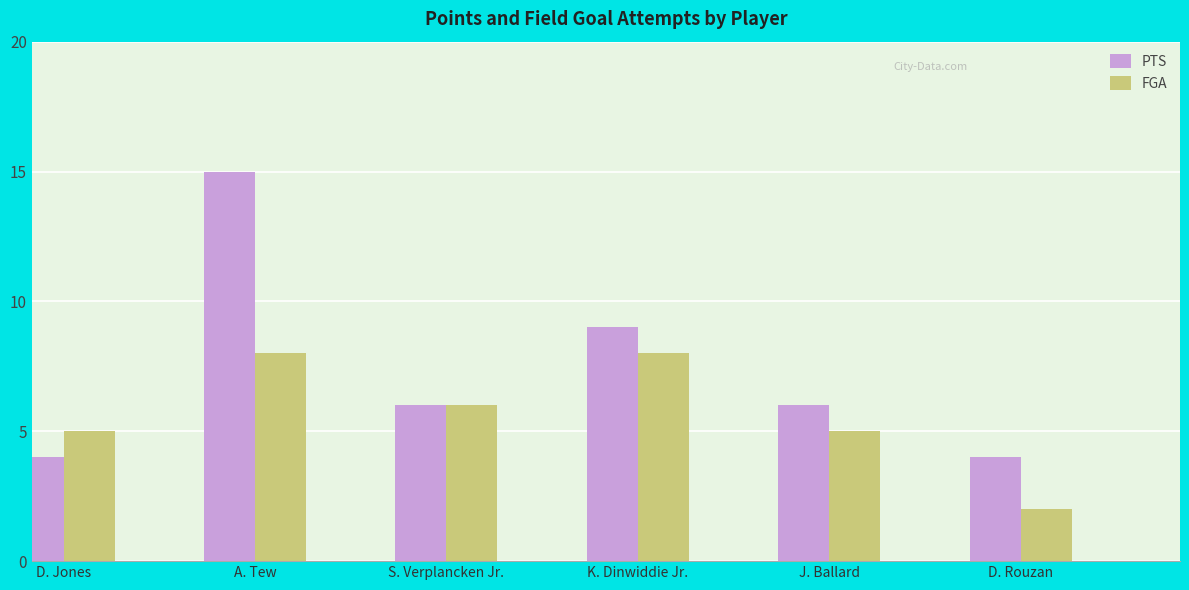

Reading left to right, list all the values displayed in this chart.

PTS: D. Jones=4	A. Tew=15	S. Verplancken Jr.=6	K. Dinwiddie Jr.=9	J. Ballard=6	D. Rouzan=4
FGA: D. Jones=5	A. Tew=8	S. Verplancken Jr.=6	K. Dinwiddie Jr.=8	J. Ballard=5	D. Rouzan=2